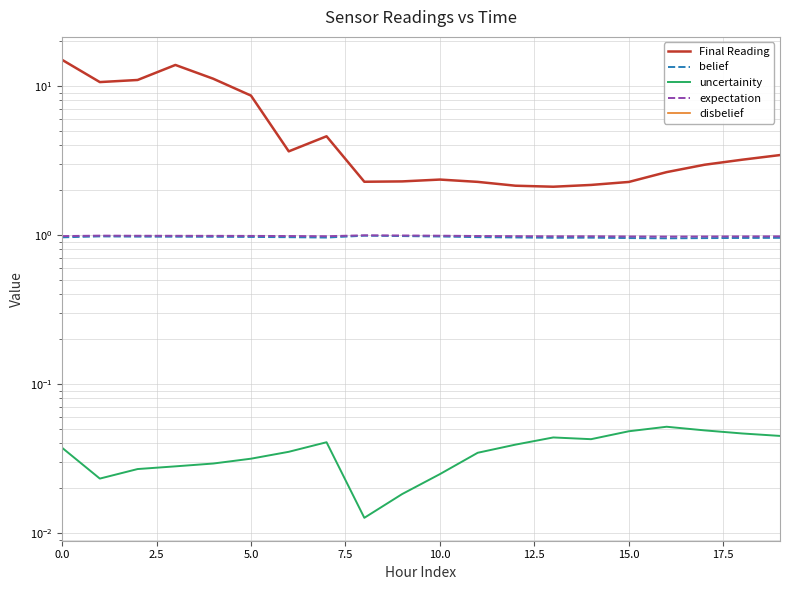

At which label does Final Reading reach its minimum?

13